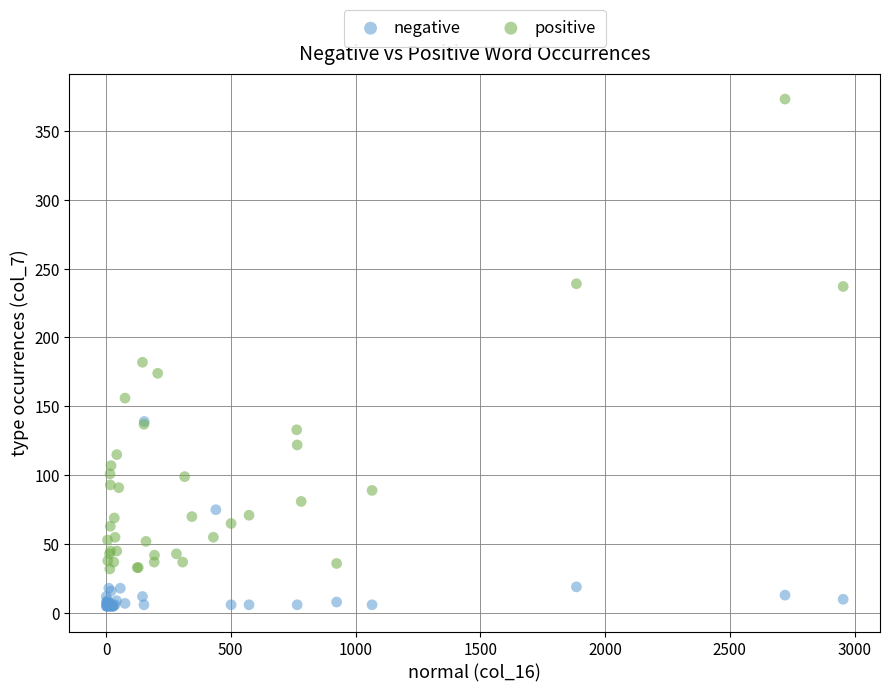

Which series has the widest spread of Y values?

positive